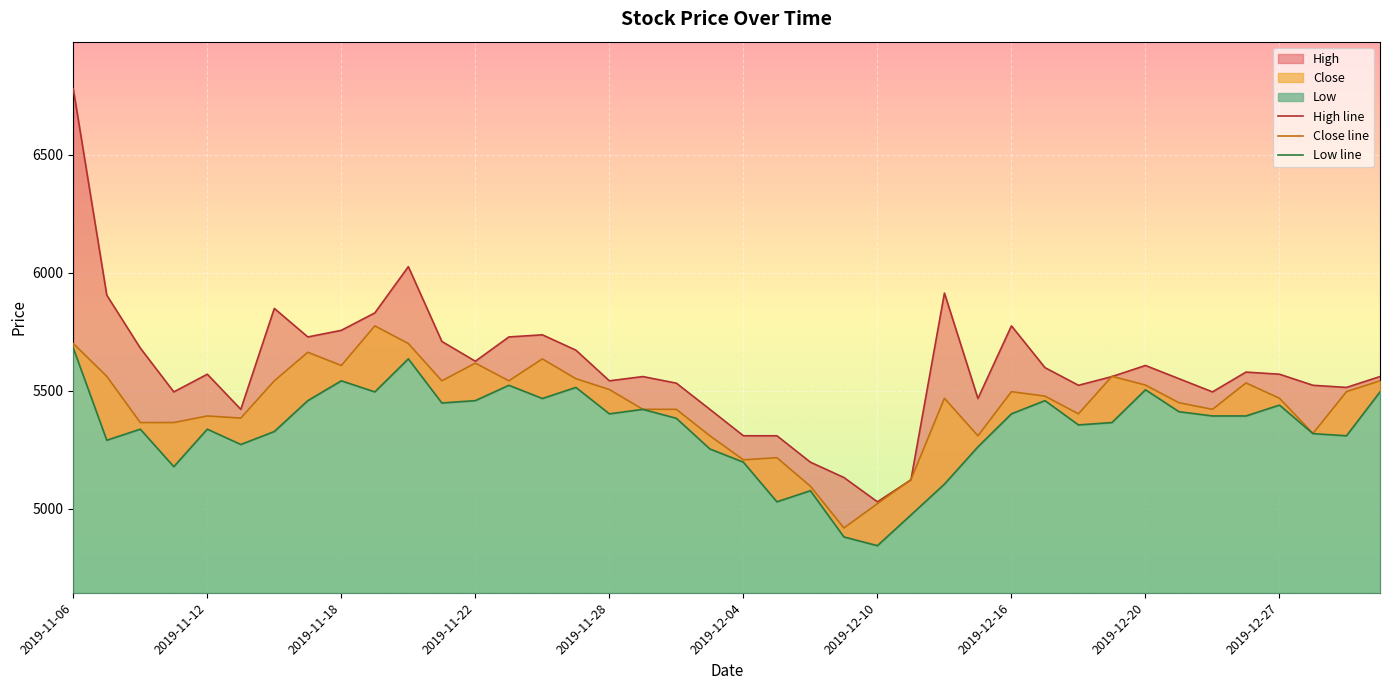

How many data points in Close are less than 5477?

20